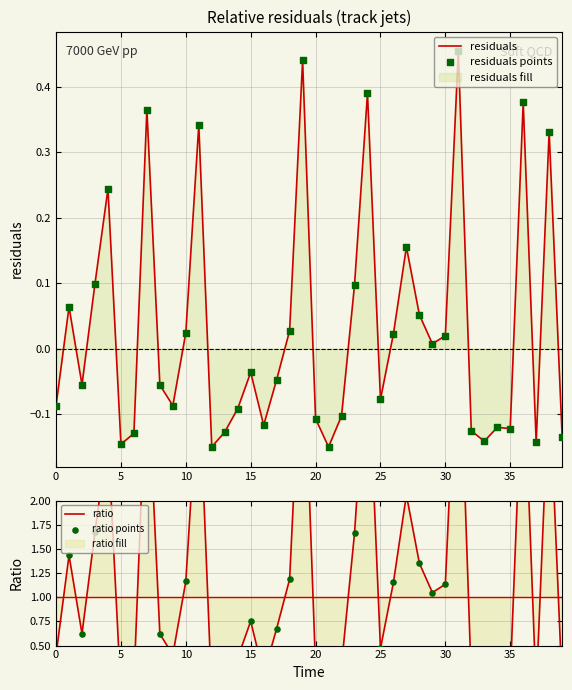

Is the value of residuals points at 20 greater than the value of residuals at 12?

Yes